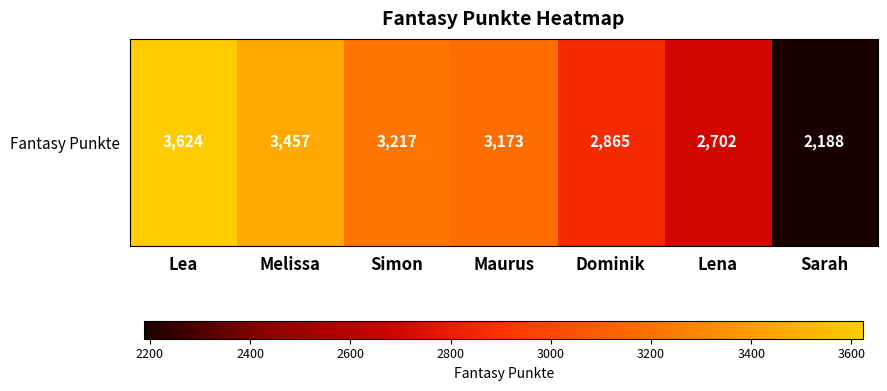

True or false: the data shows 1563 at Melissa.

False